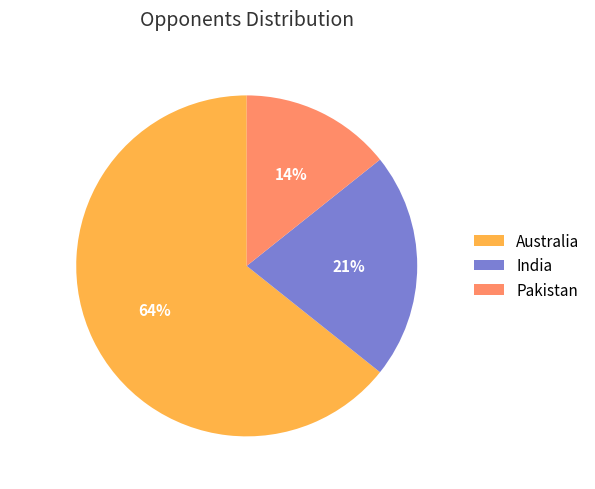

Which slice is the largest?

Australia